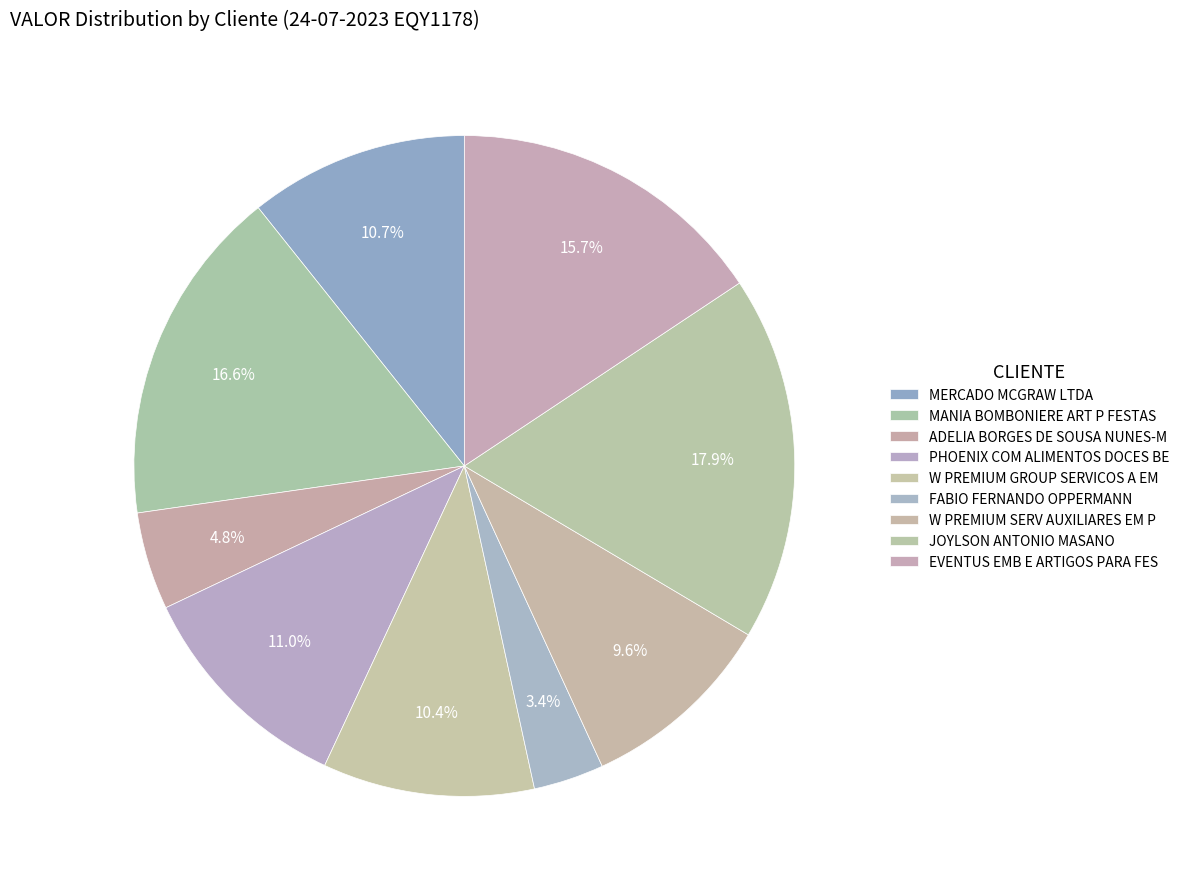

Does FABIO FERNANDO OPPERMANN represent more than half of the total?

No